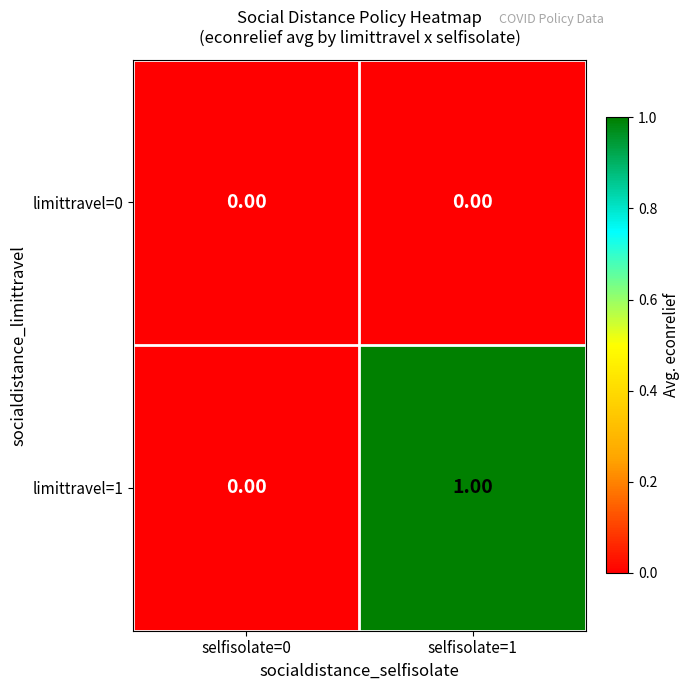

List the series in order of their peak value, lowest first.

limittravel=0, limittravel=1